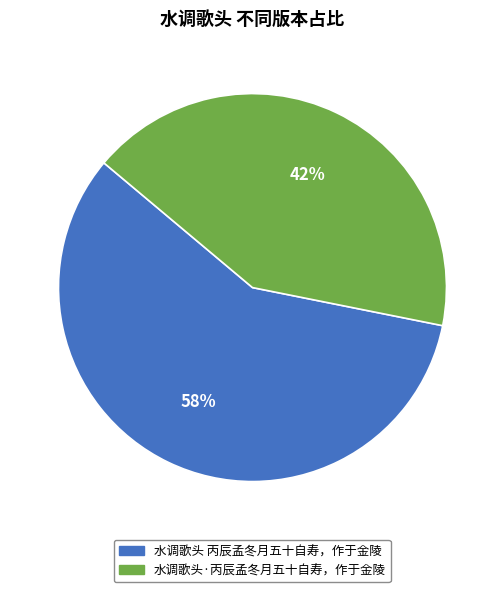

Is there a majority slice in this chart?

Yes